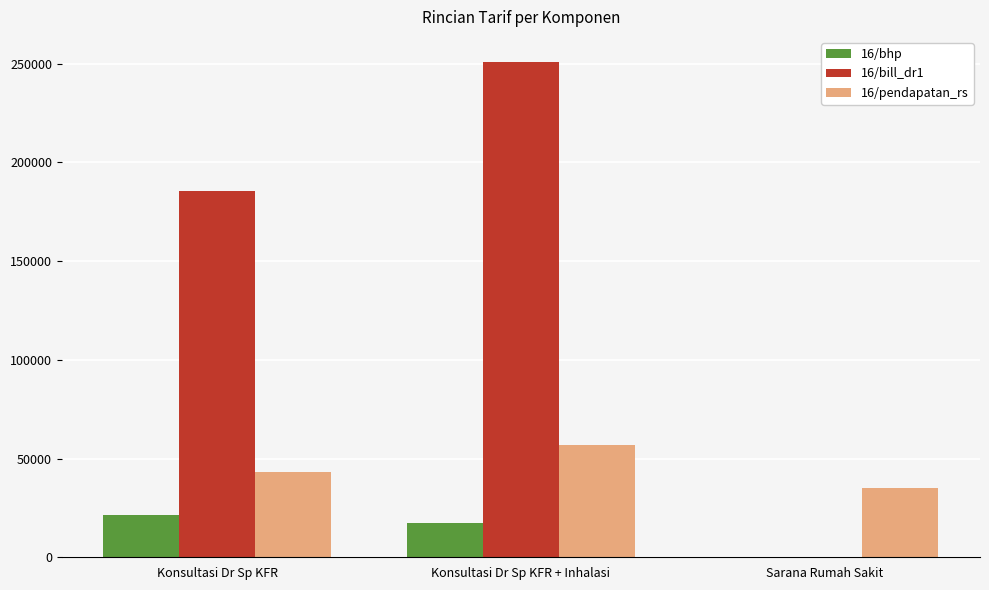

Which label corresponds to the largest value in the chart?

Konsultasi Dr Sp KFR + Inhalasi